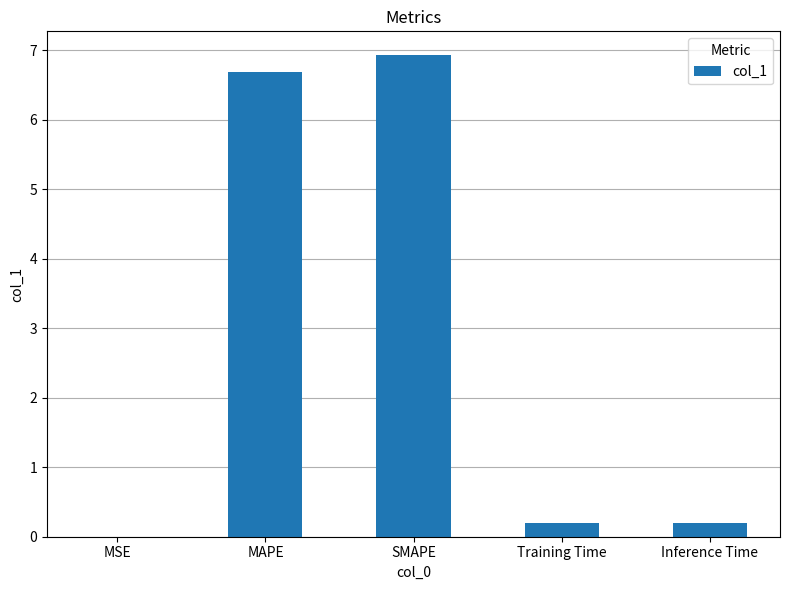

What is the sum of all values?

14.0